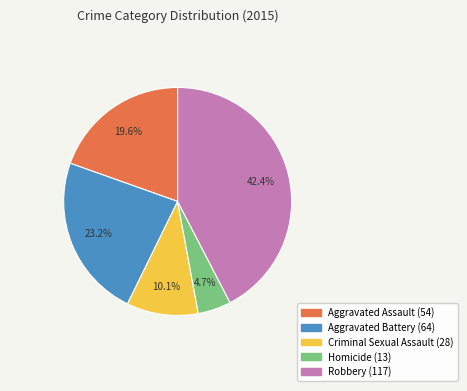

Does Criminal Sexual Assault account for over 50% of the chart?

No